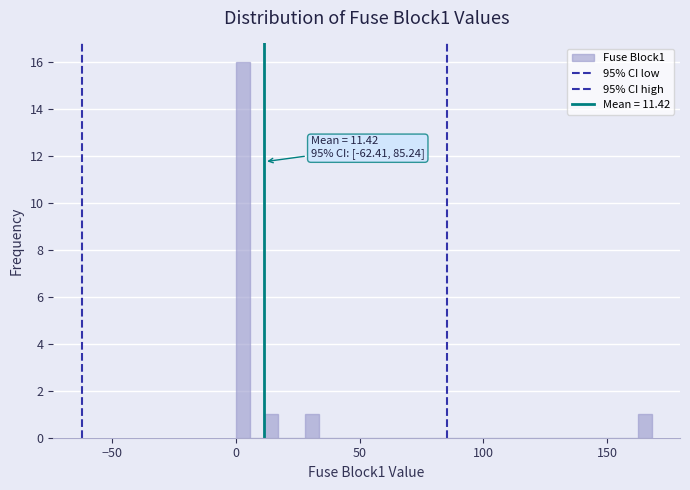

Read against the x-axis, roughly where is the centre of the tallest bar?

5